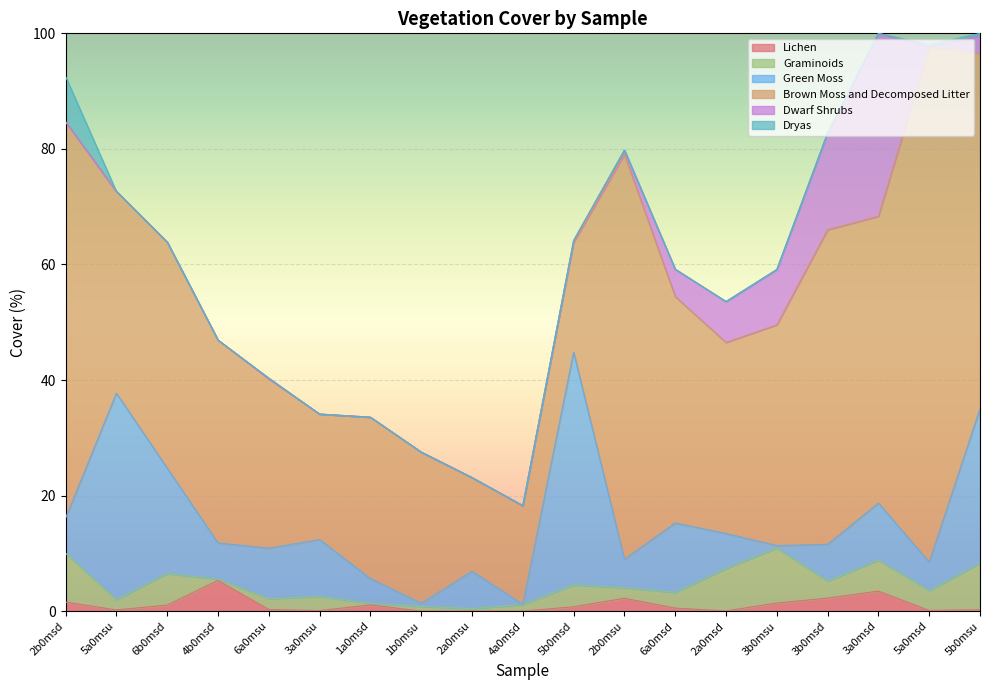

The Lichen series shows 1.4 at 3b0msu. True or false?

True